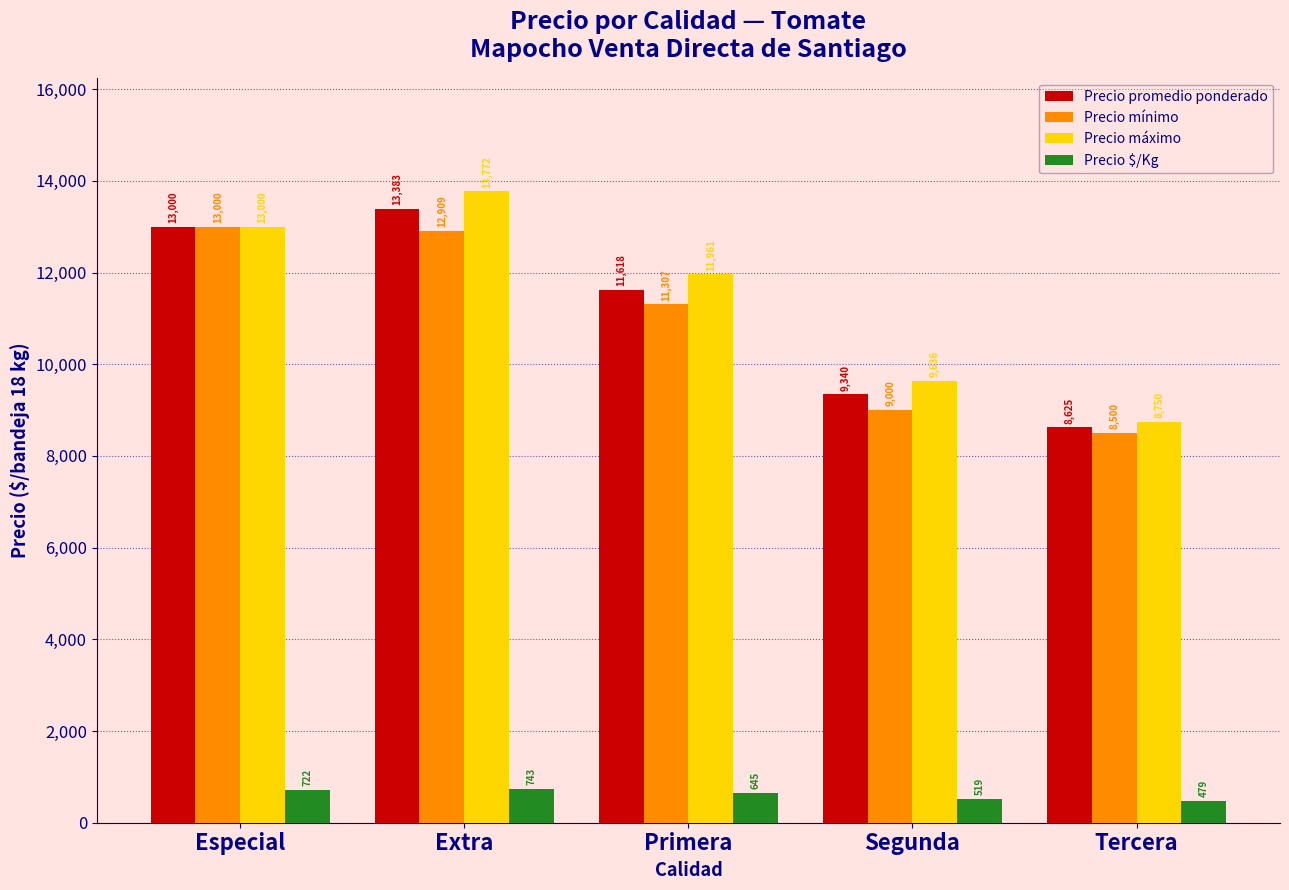

Reading right to left, list all the values displayed in this chart.

Precio promedio ponderado: 8625	9340	11618	13383	13000
Precio mínimo: 8500	9000	11307	12909	13000
Precio máximo: 8750	9636	11961	13772	13000
Precio $/Kg: 479	519	645	743	722